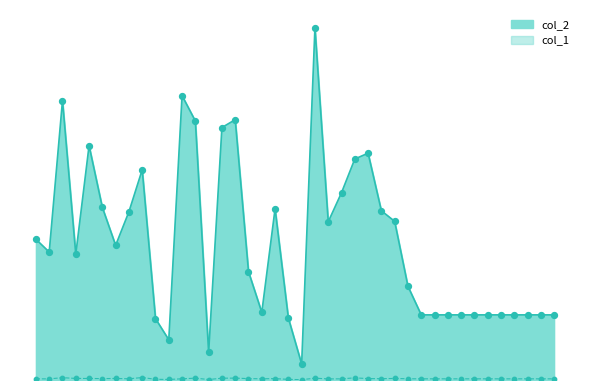

Which series has the largest Y range (max minus min)?

col_2